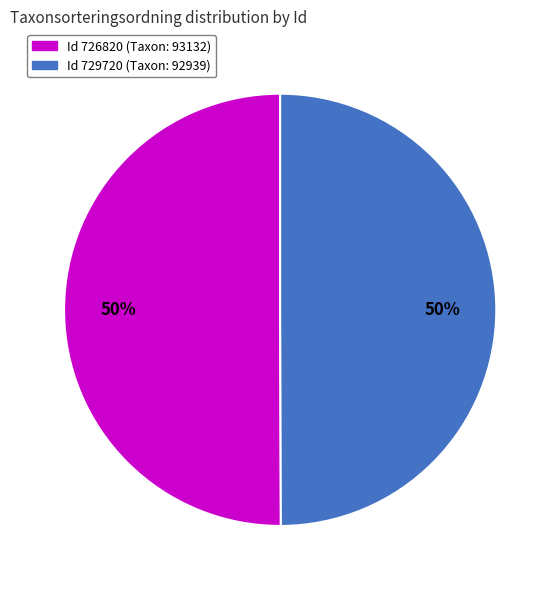

To the nearest percent, what is the average slice percentage?

50%